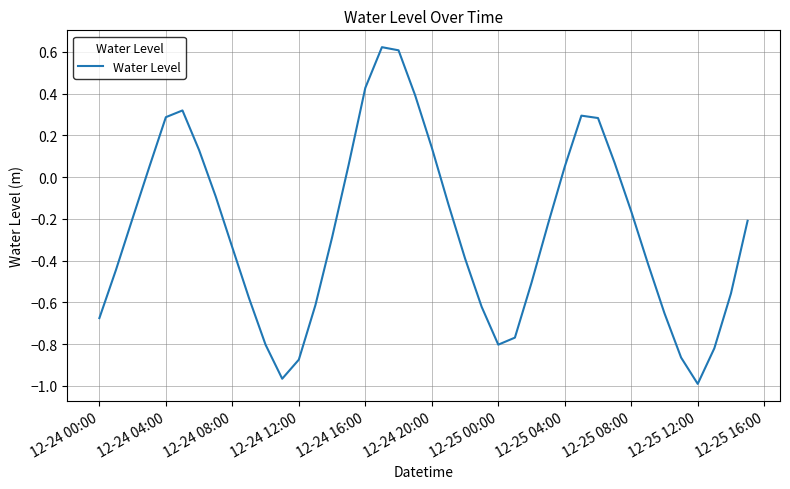

Does the chart display data point markers on the line(s)?

No